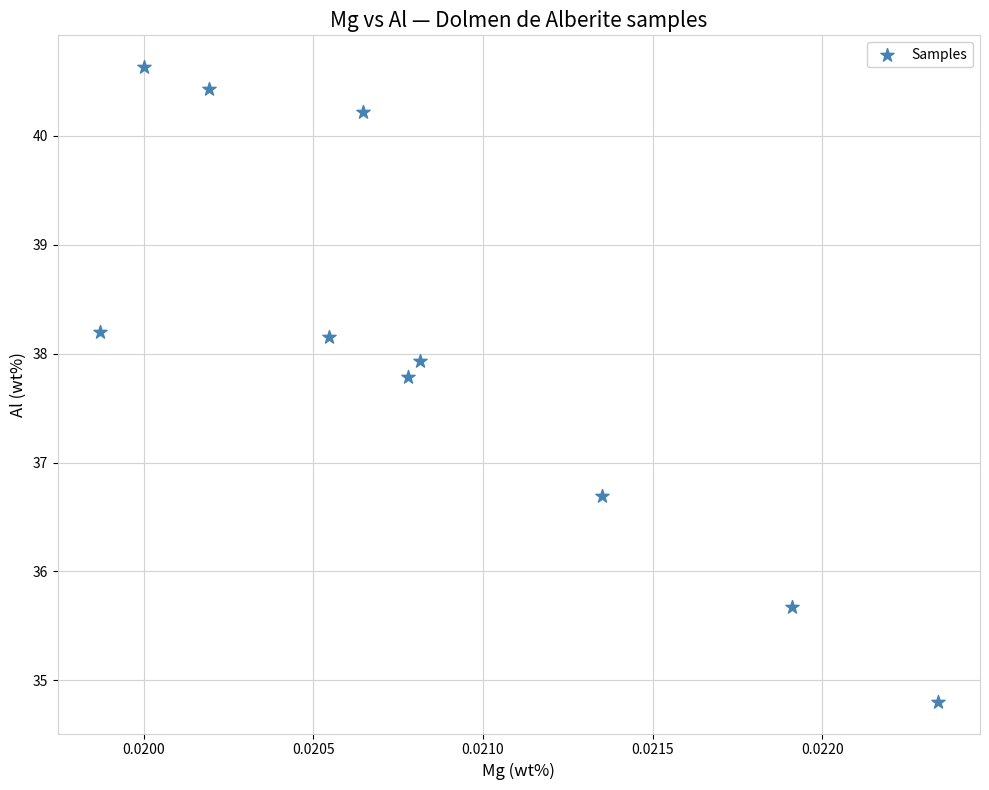

What is the average Y value?

38.1